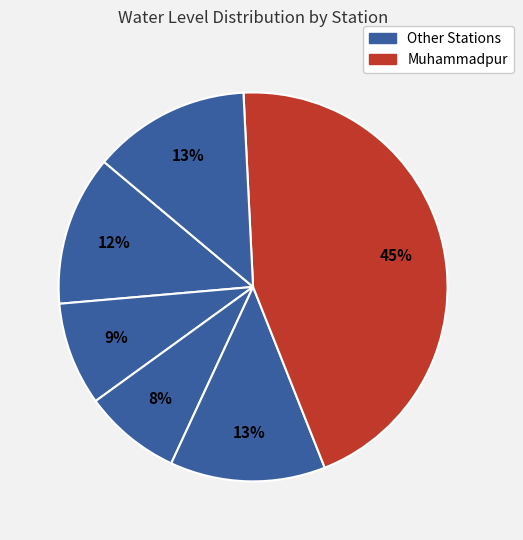

Which slice is the largest?

Muhammadpur